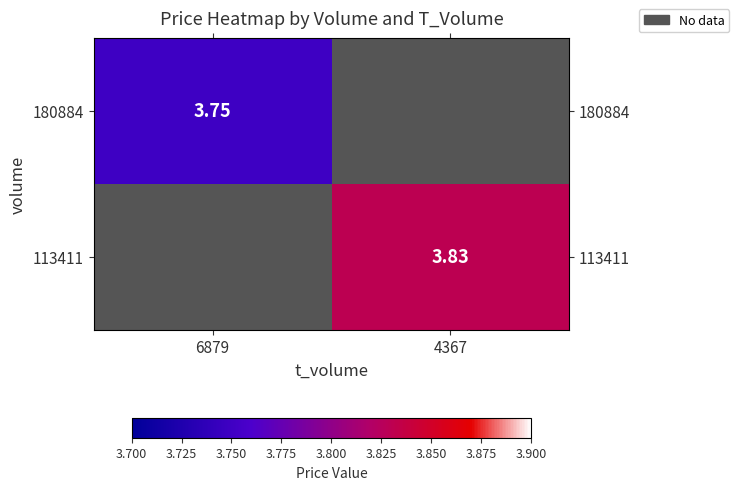

Read the 113411 value at 4367.

3.8